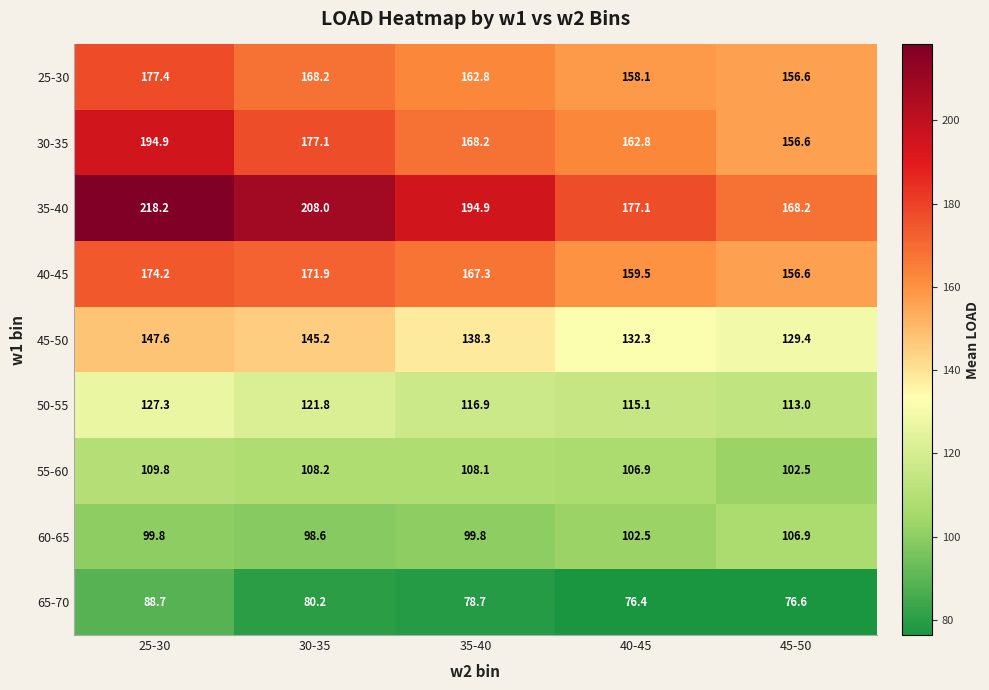

What is the smallest value displayed?

76.4